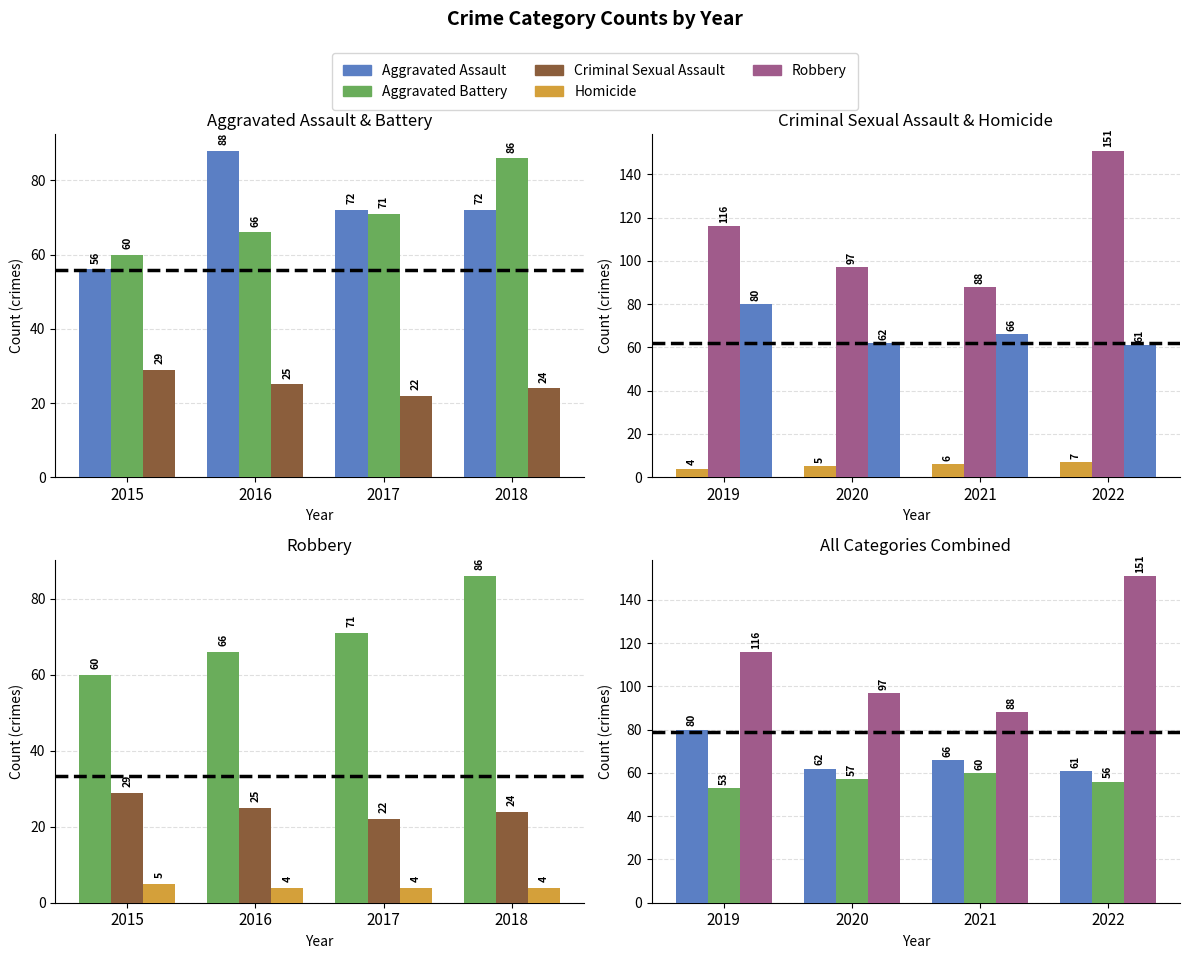

Which series has the largest total across all categories?

Robbery